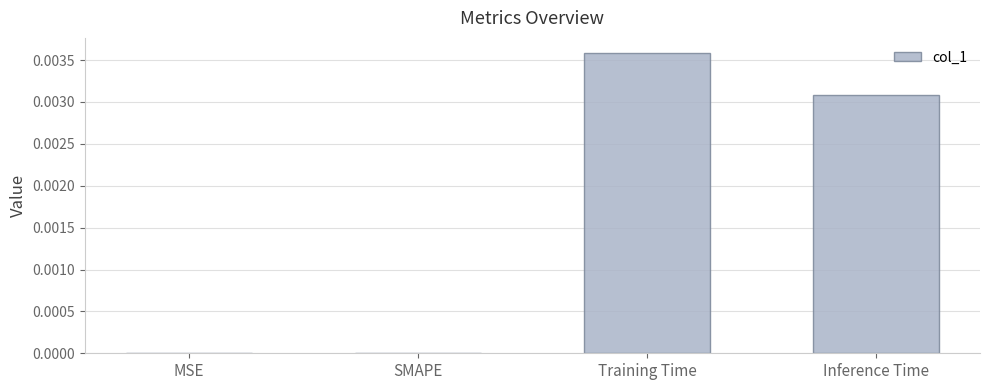

True or false: the data shows 0.0 at Inference Time.

True